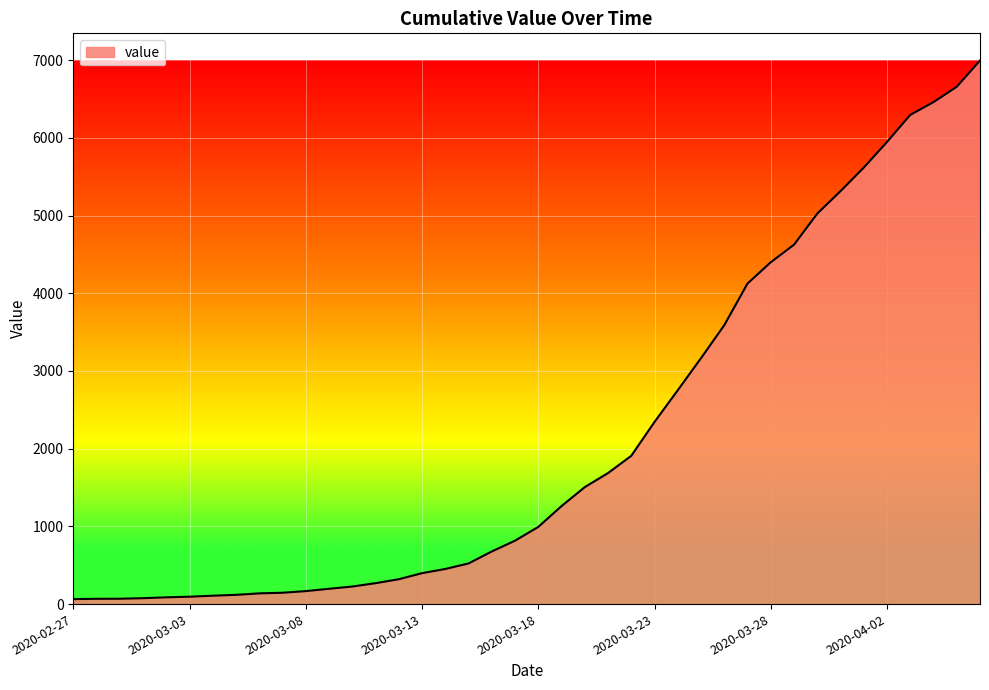

What is the difference between the maximum and minimum values?

6931